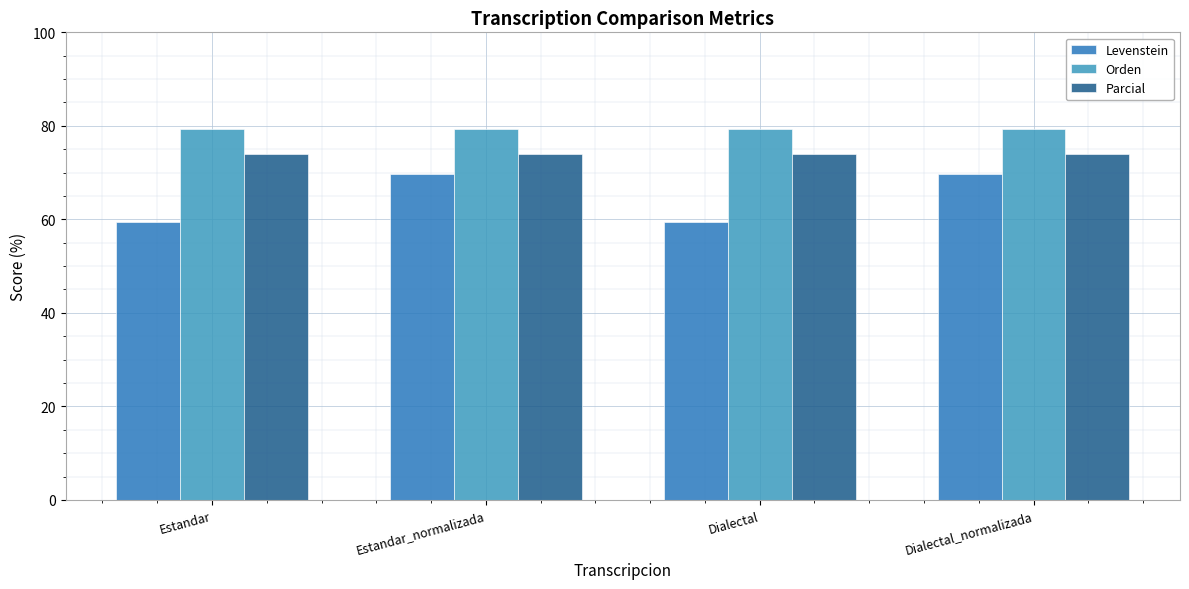

What is the sum of the Orden values at Estandar_normalizada and Dialectal?

158.6